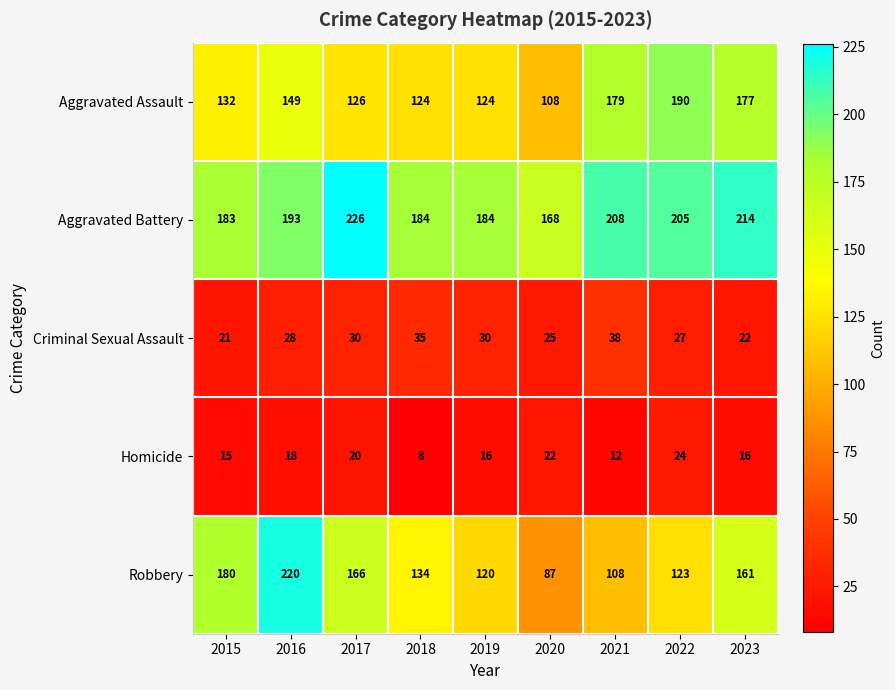

What is the difference between the second highest and minimum values in the Homicide series?

14